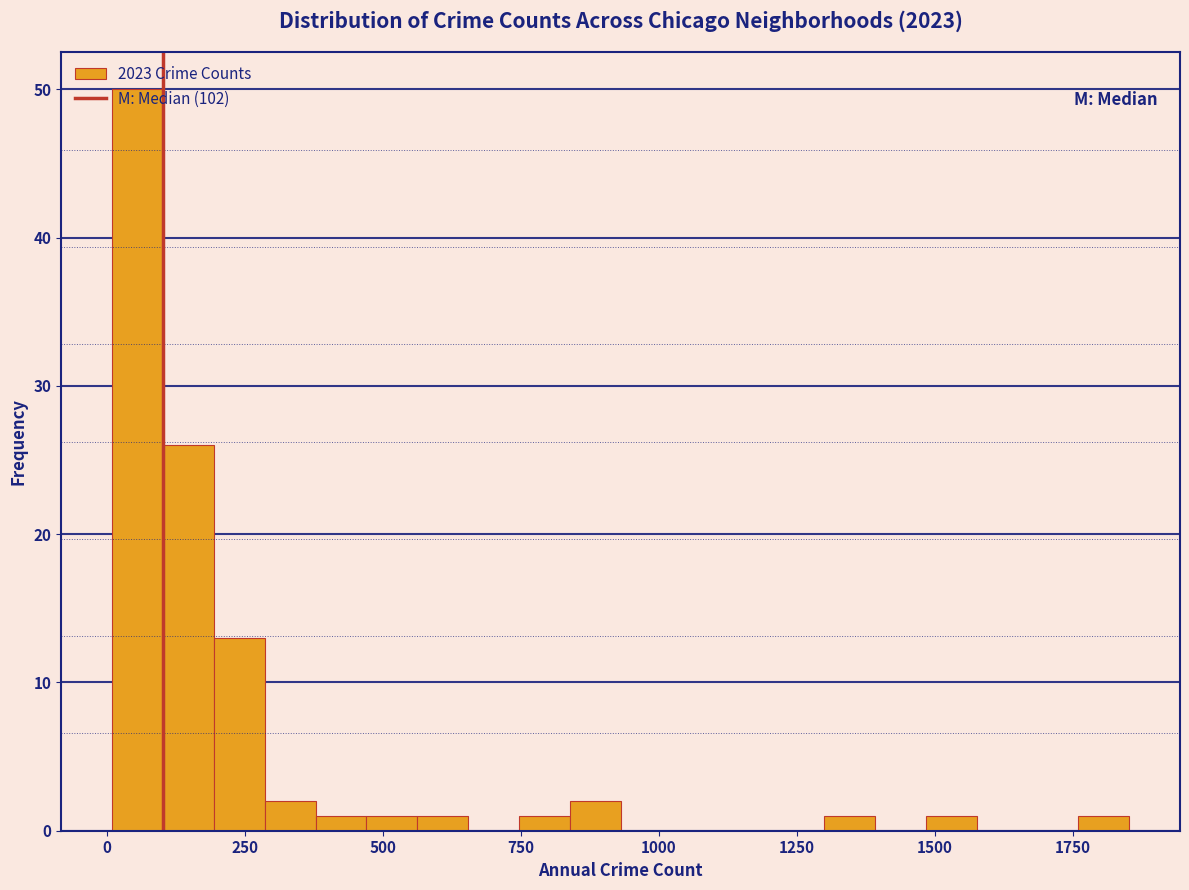

Around what value on the x-axis is the tallest bar? Give the approximate position of its centre, as read against the axis.

50